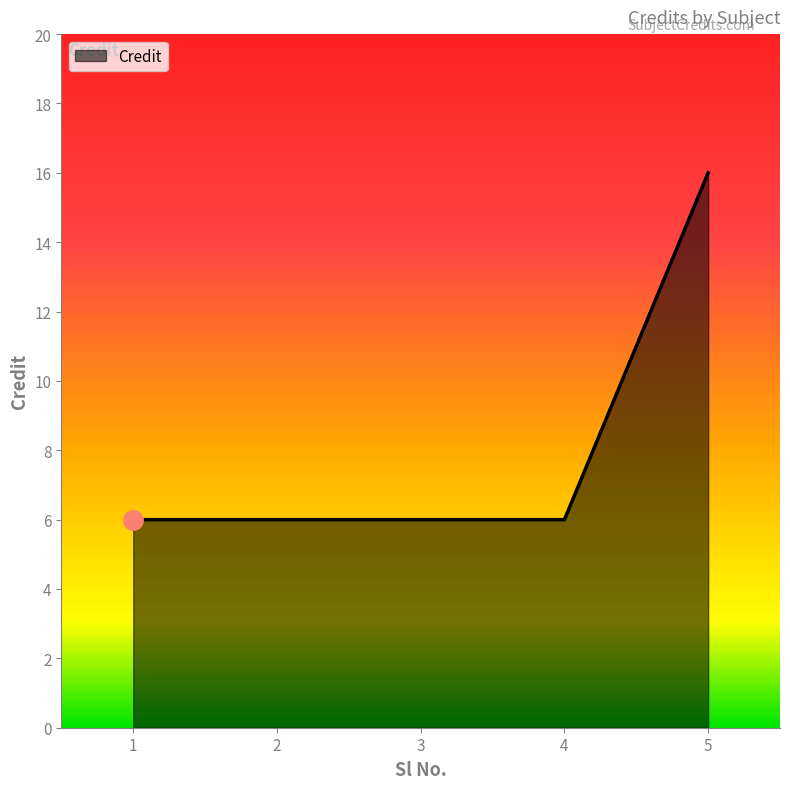

True or false: the data shows 6 at 4.

True